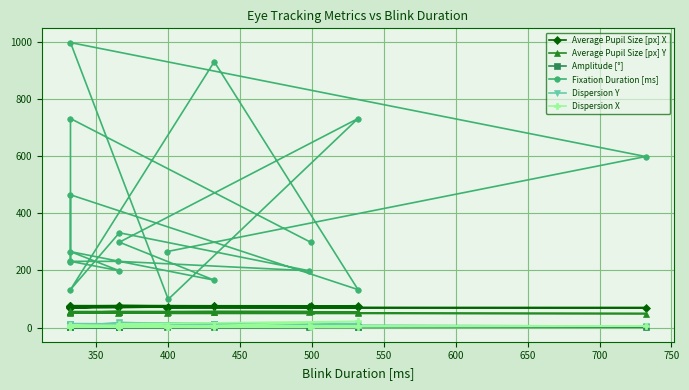

At how many categories does at least one series exceed 554?

5